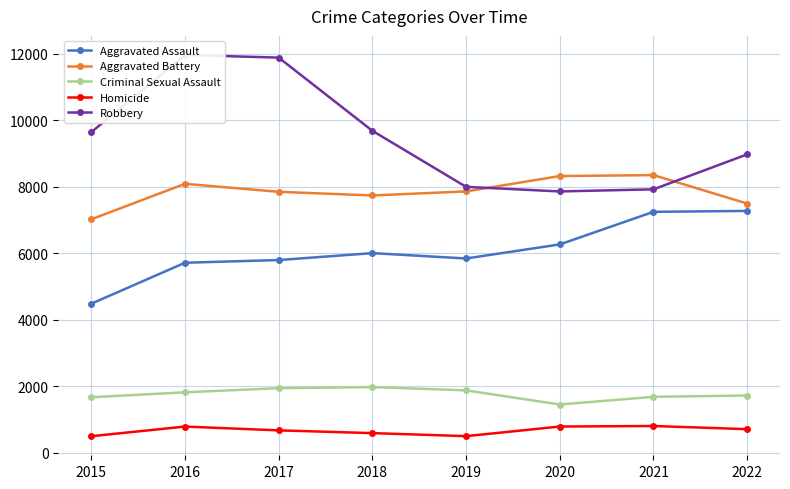

Where is Criminal Sexual Assault nearest to the value 1711?

2022